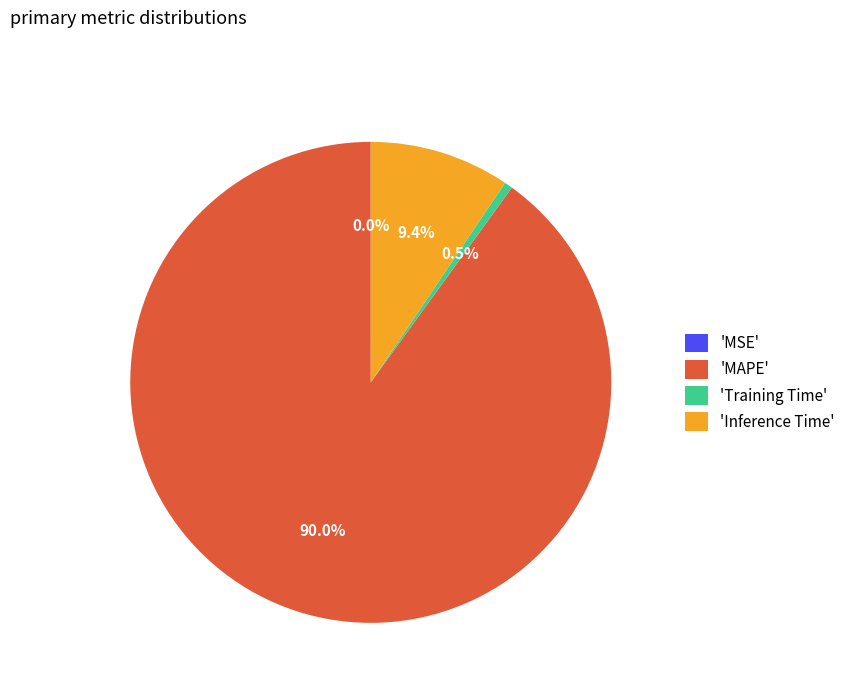

What is the largest slice in the pie chart?

'MAPE'